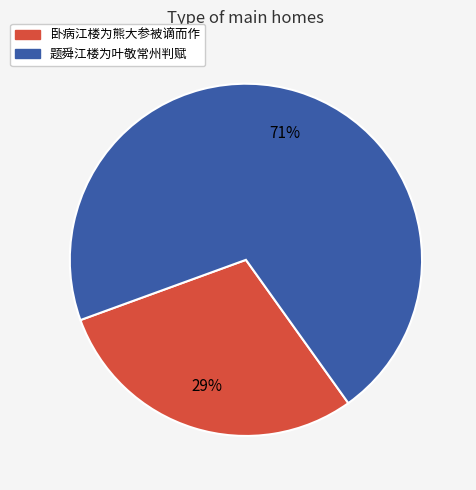

Which slice represents more than half of the pie?

题舜江楼为叶敬常州判赋